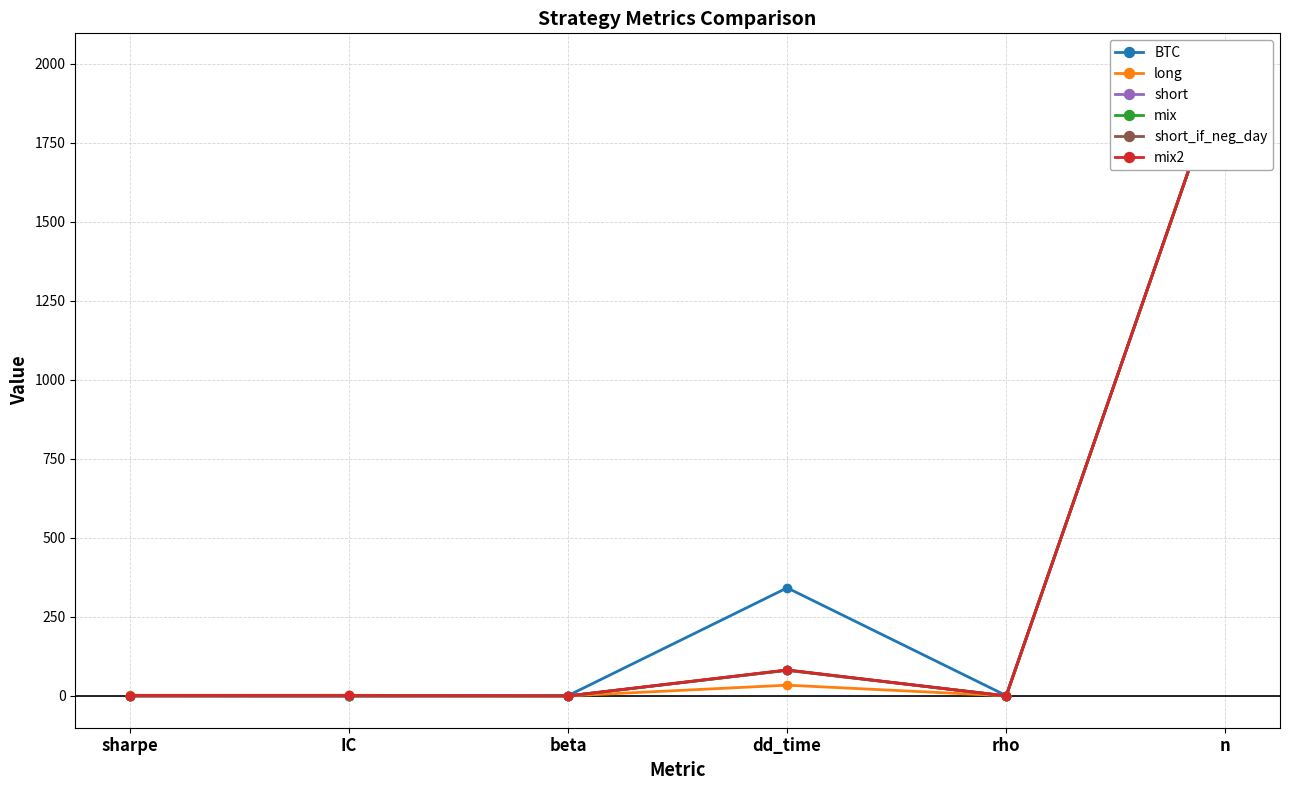

What is the total value across all series at dd_time?

702.0